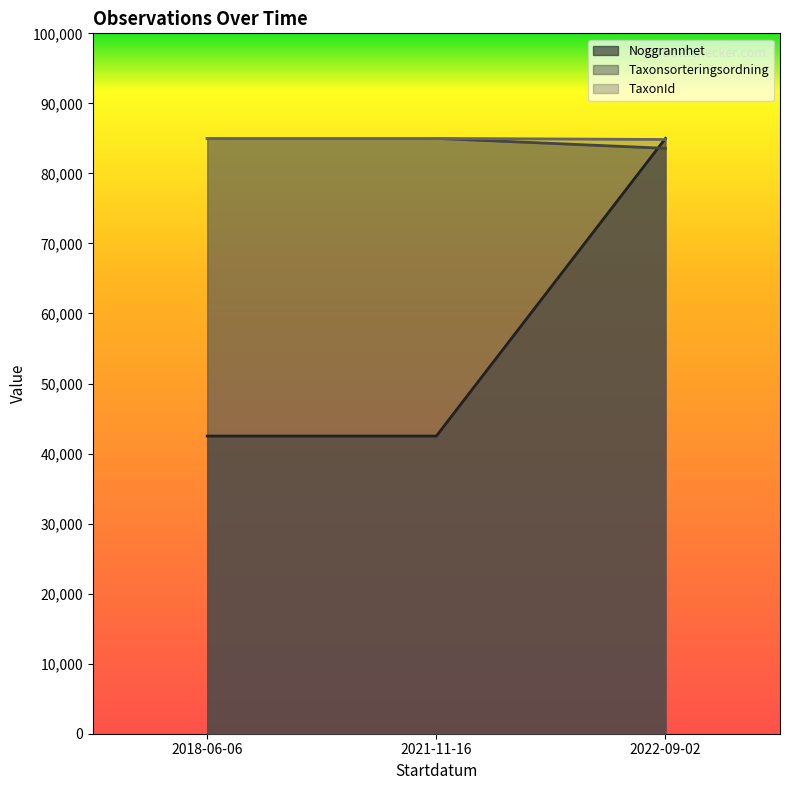

At which label is Noggrannhet closest to 63750?

2018-06-06